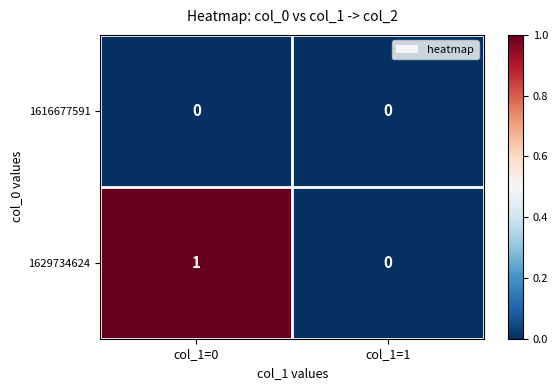

Rank the series by their average value, from lowest to highest.

1616677591, 1629734624